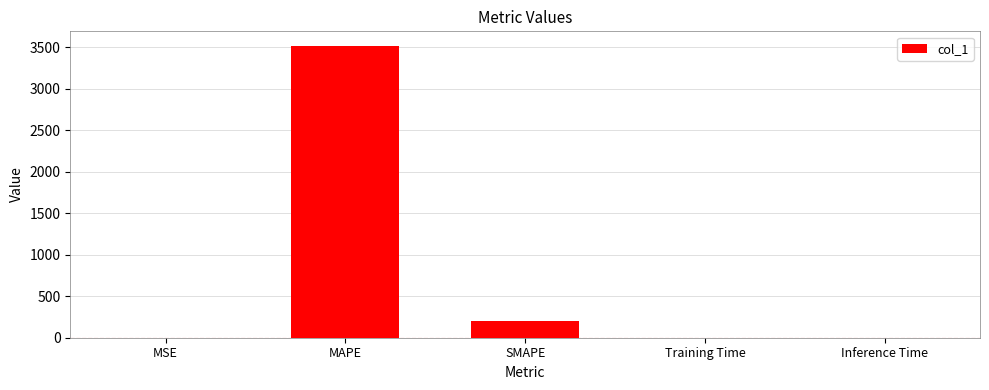

What is the sum of all values?

3714.4